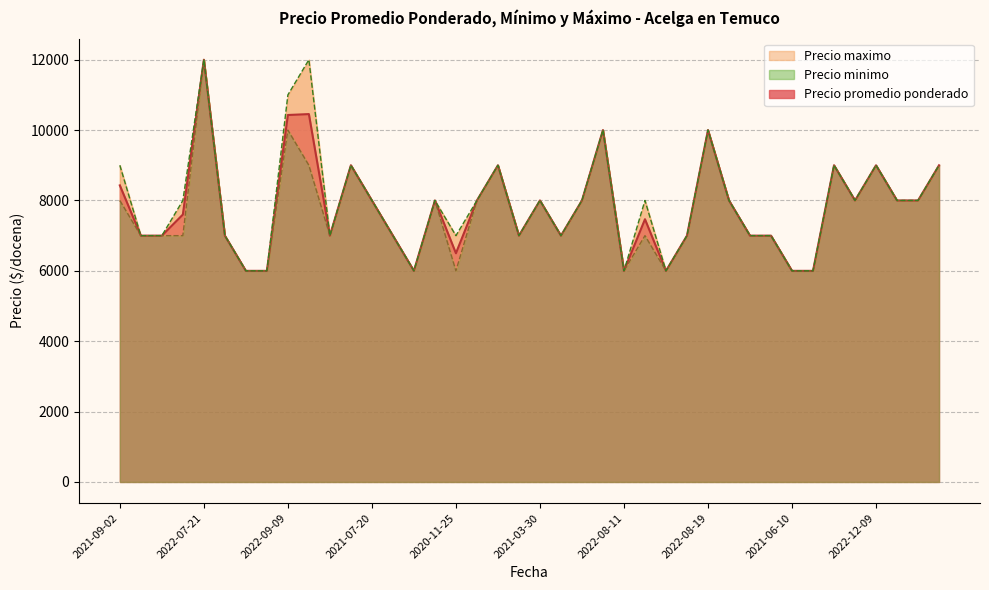

Count the Precio minimo values in the range 7000 to 9000.

28